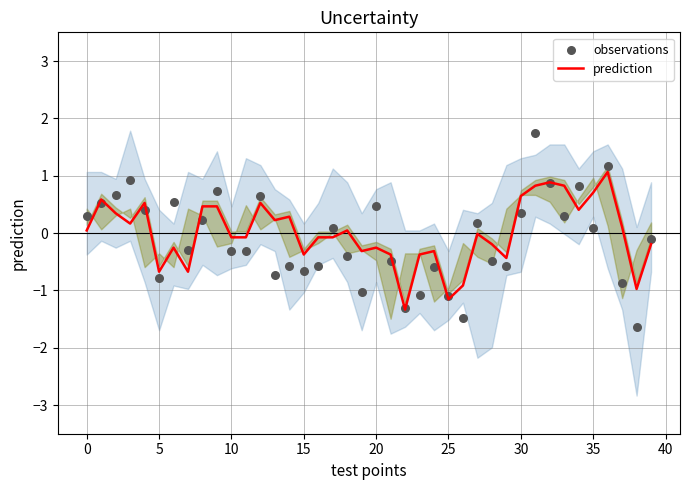

Is the value of observations at 28 greater than the value of prediction at 29?

No